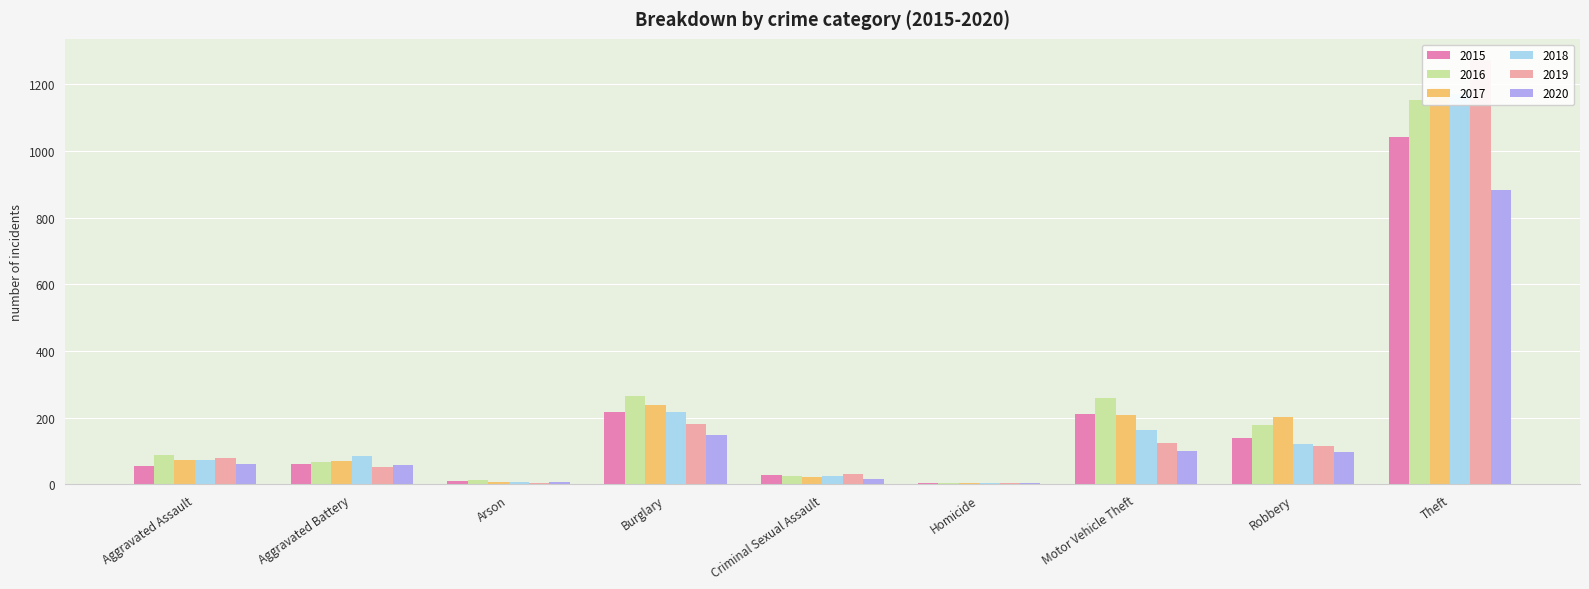

True or false: 2018 has a value of 218 at Burglary.

True